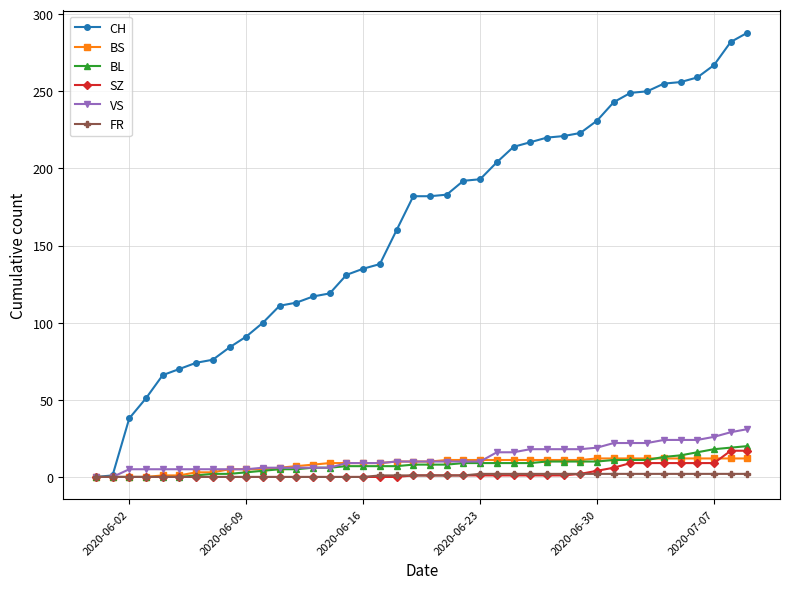

Which series has the largest range (max minus min)?

CH